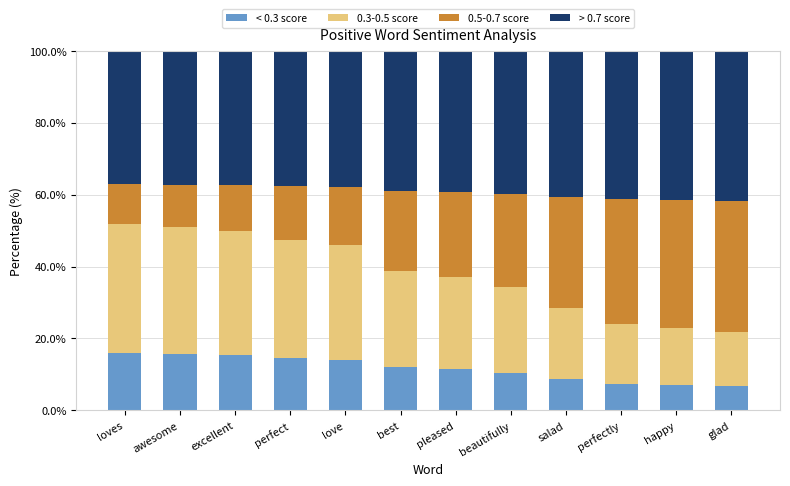

What is the average value of the < 0.3 score series?

11.6